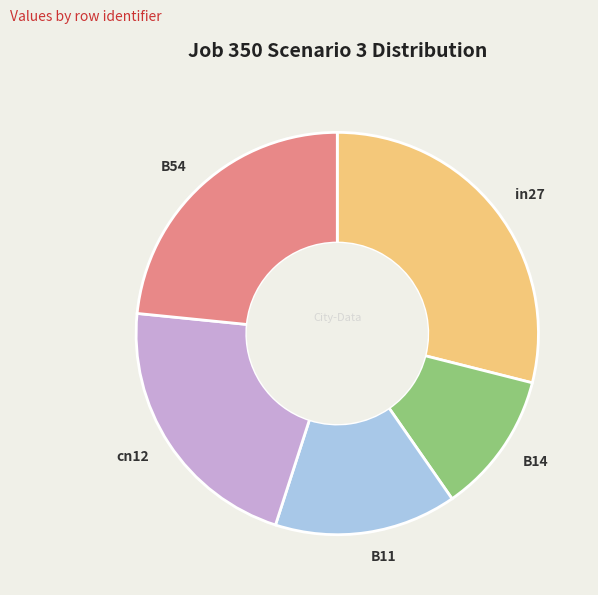

Combined, do B54 and in27 account for over 50%?

Yes